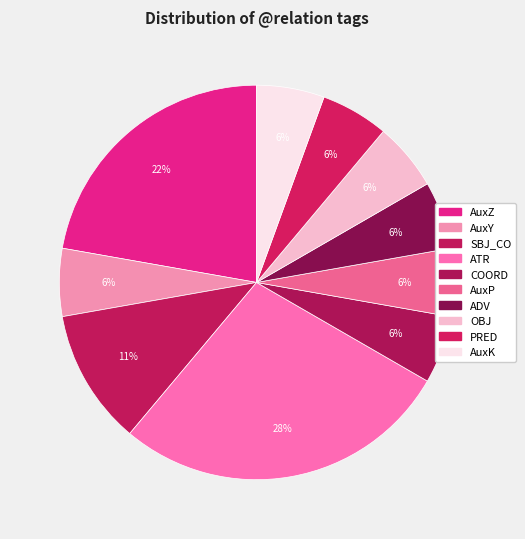

How many slices are in this pie chart?

10